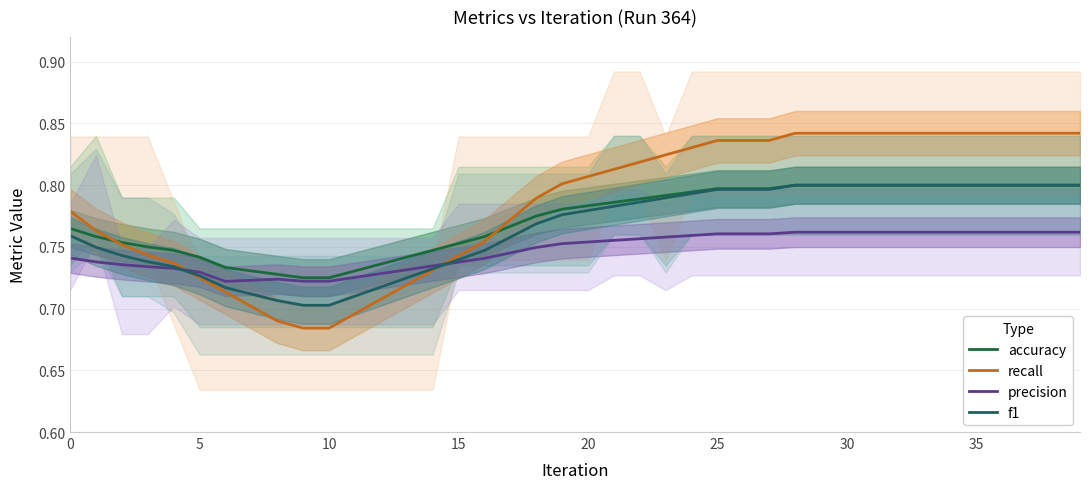

What is the sum of the precision values at 15 and 20?

1.5